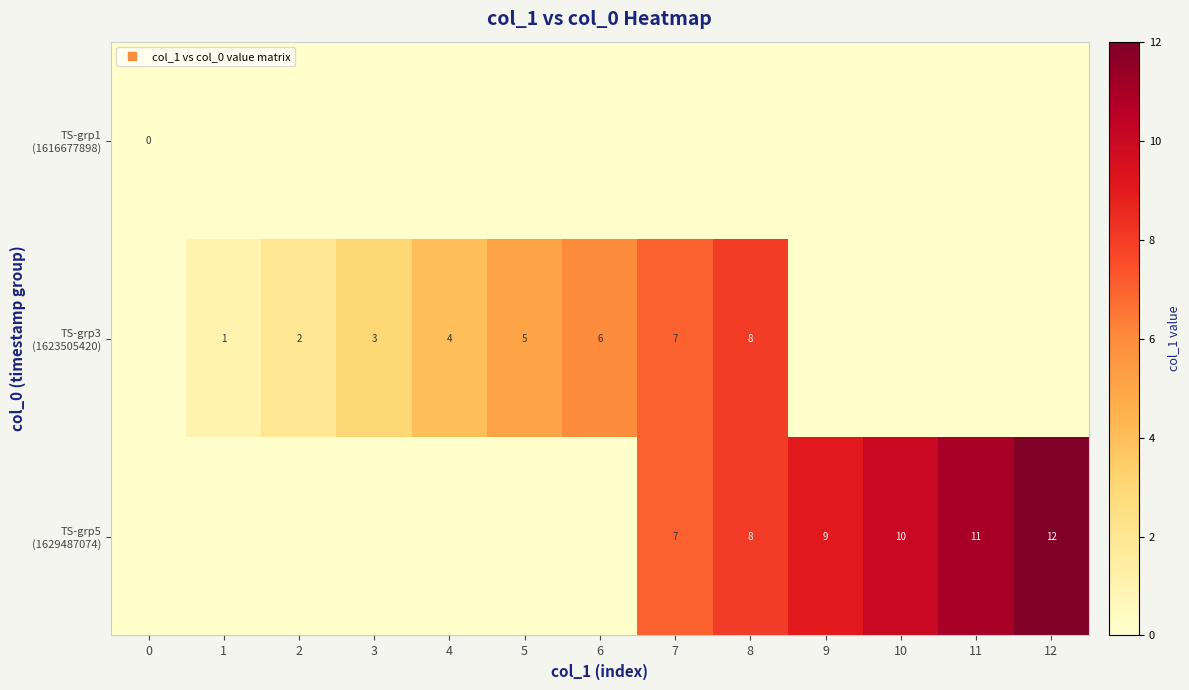

Rank the categories by TS-grp5 (1629487074) value from lowest to highest.

0, 1, 2, 3, 4, 5, 6, 7, 8, 9, 10, 11, 12